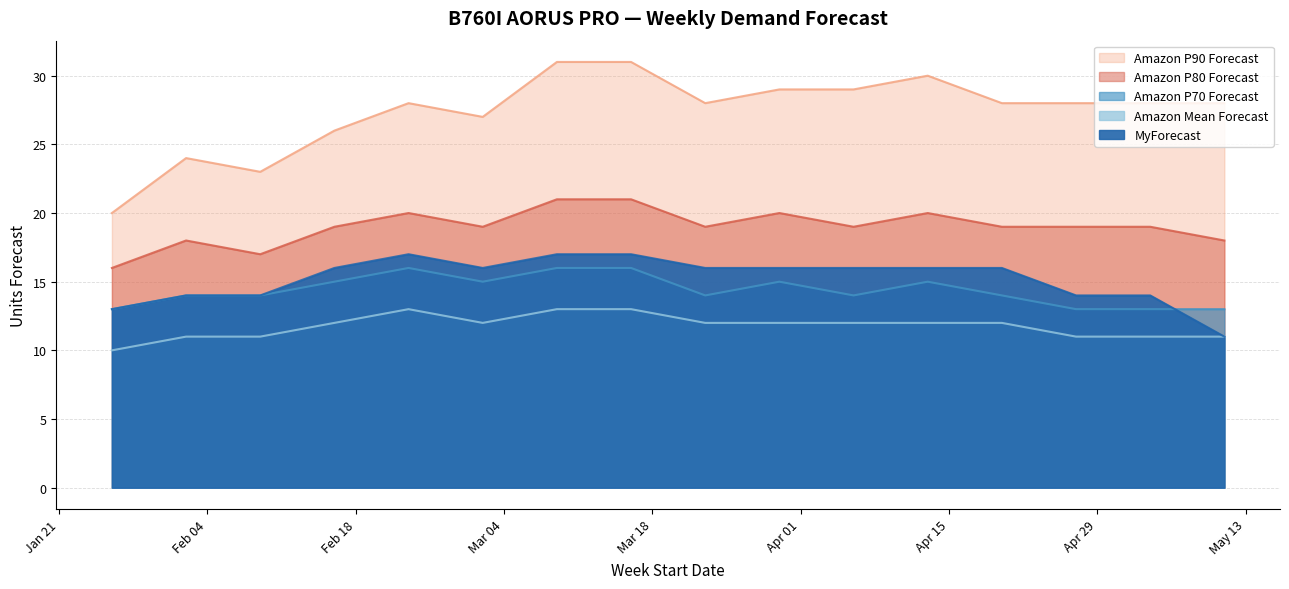

What is the spread (max minus min) of values at 2025-03-09?

18